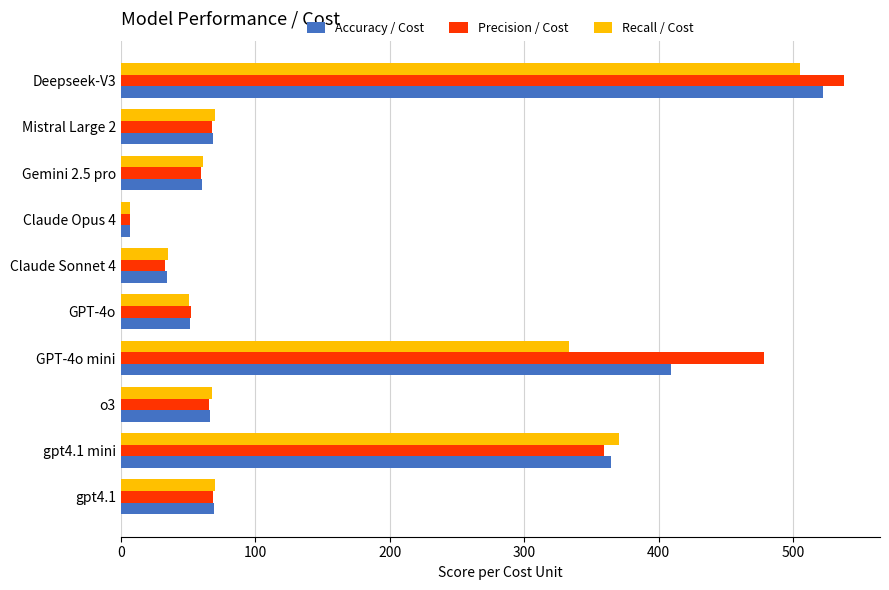

Which series has the largest range (max minus min)?

Precision / Cost